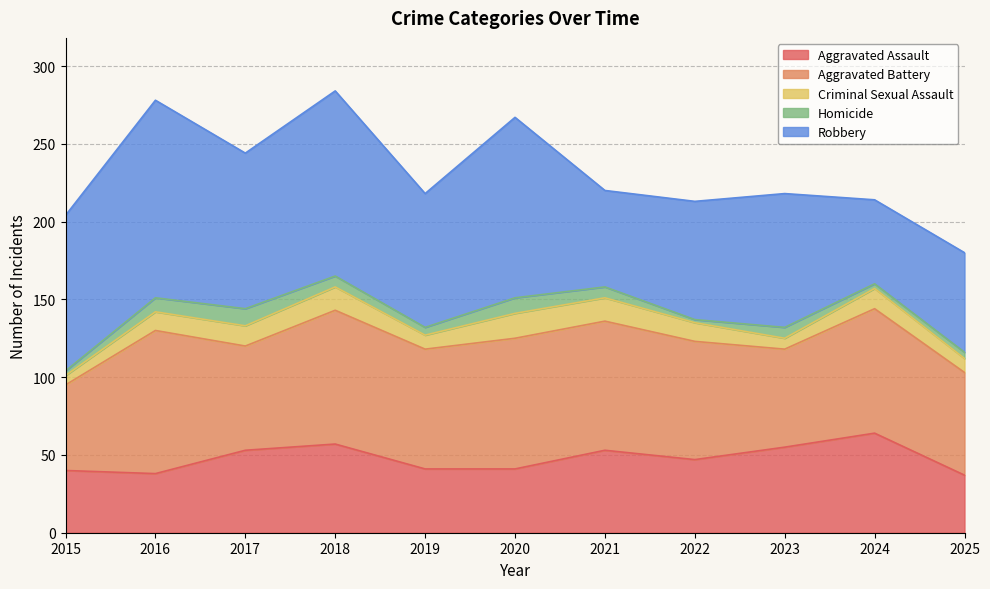

List the labels in order of Robbery value, largest first.

2016, 2018, 2020, 2015, 2017, 2019, 2023, 2022, 2025, 2021, 2024